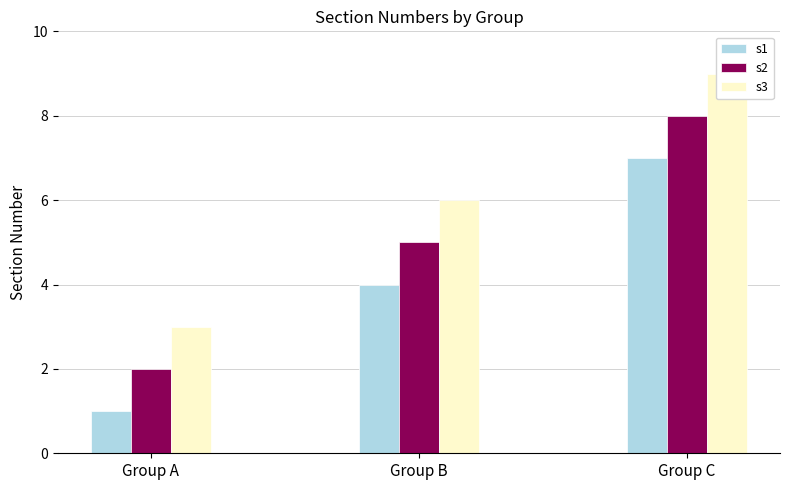

What is the value of the s3 bar at the 1st from the left?

3